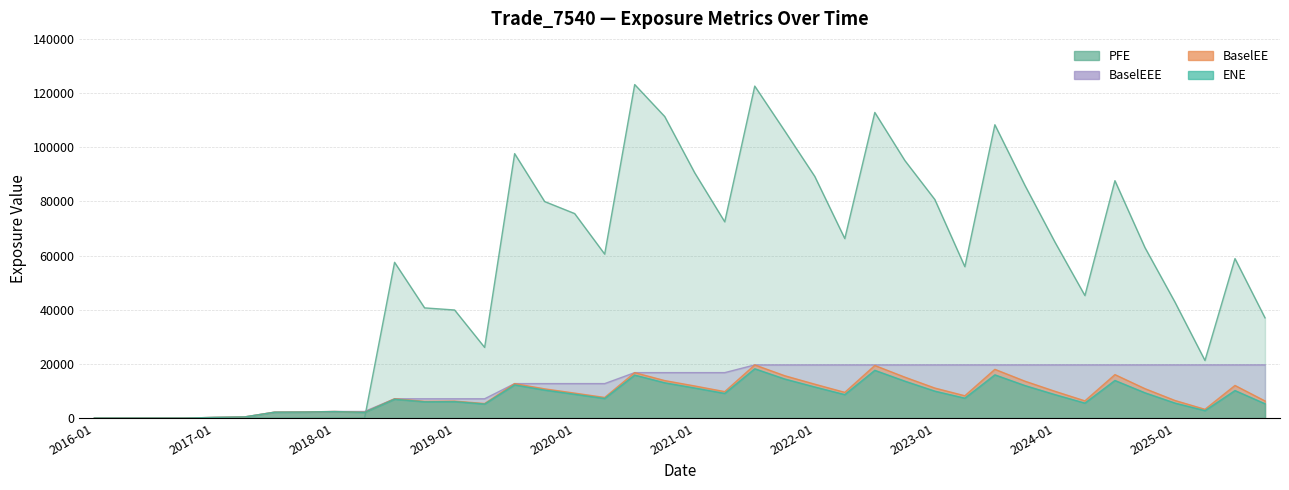

Which series has the largest total across all categories?

PFE